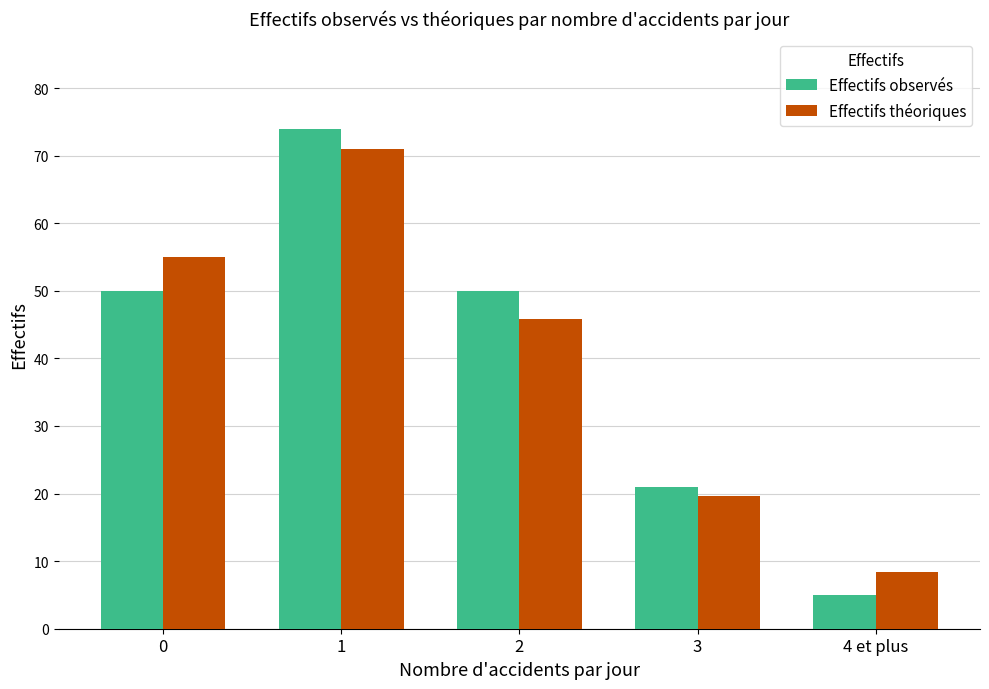

How many bars are there in each group?

2